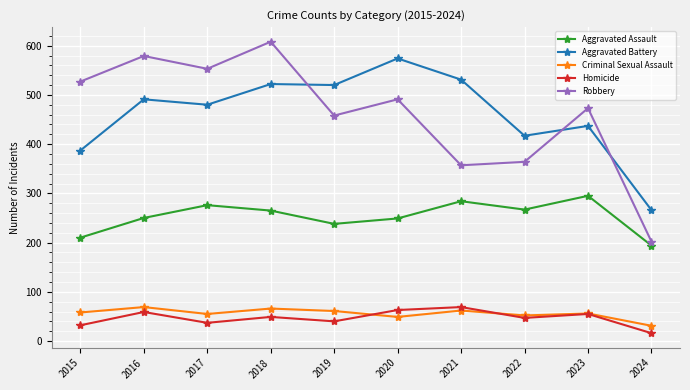

At 2015, list the series in order from smallest to largest.

Homicide, Criminal Sexual Assault, Aggravated Assault, Aggravated Battery, Robbery